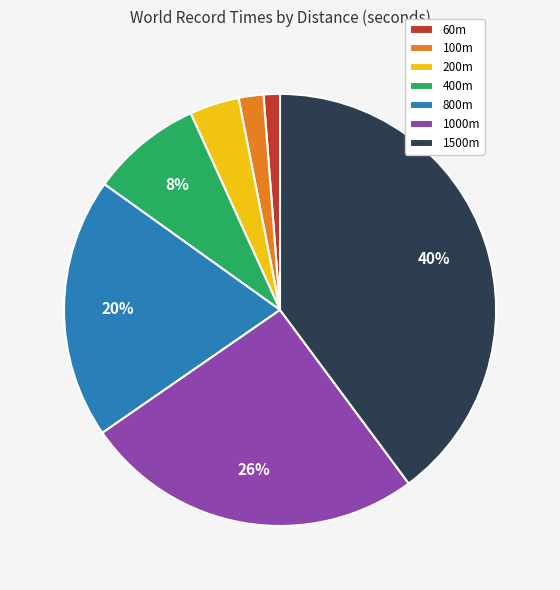

Which slice is the smallest?

60m